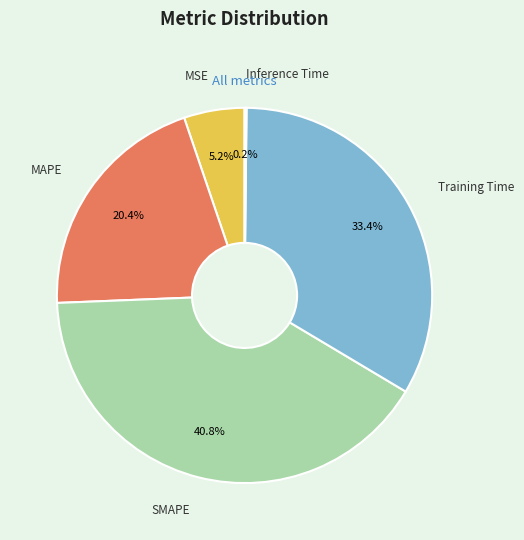

What percentage is the SMAPE slice, to the nearest percent?

41%